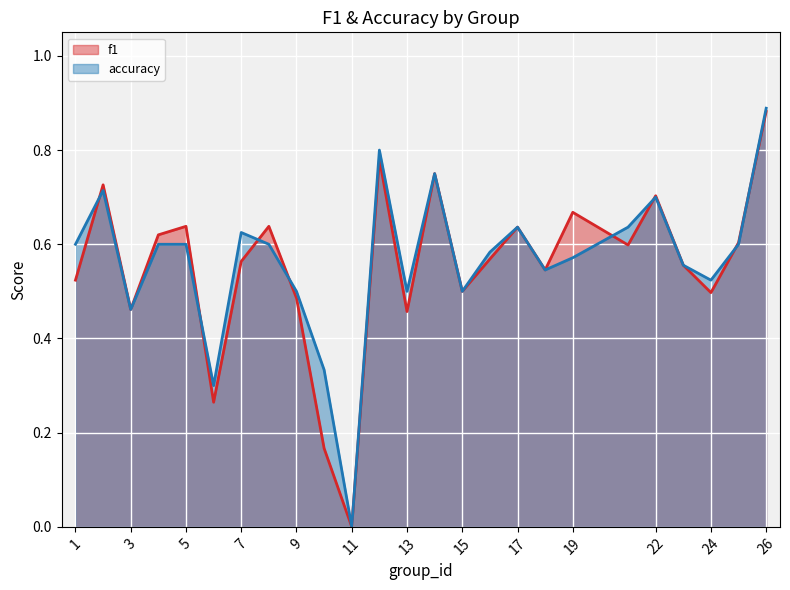

Where do accuracy and f1 first cross each other?

1 and 2